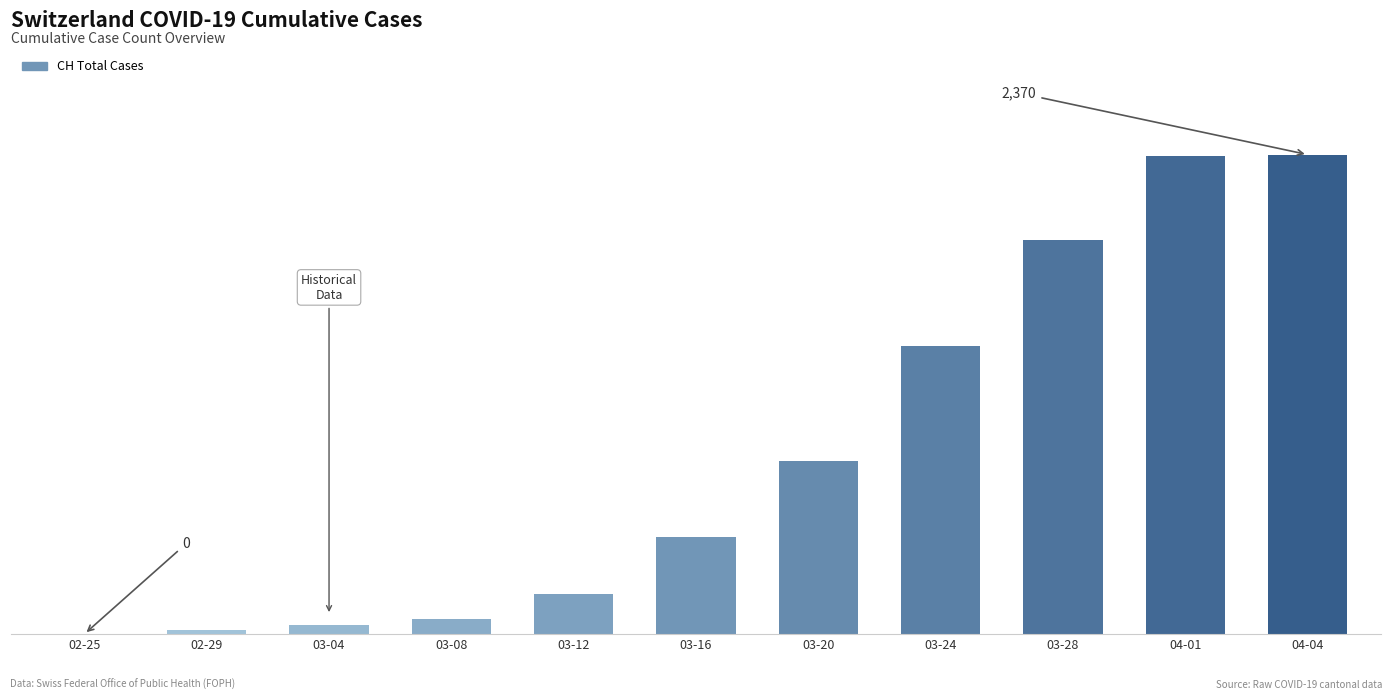

What is the difference between the values at 03-04 and 03-12?

150